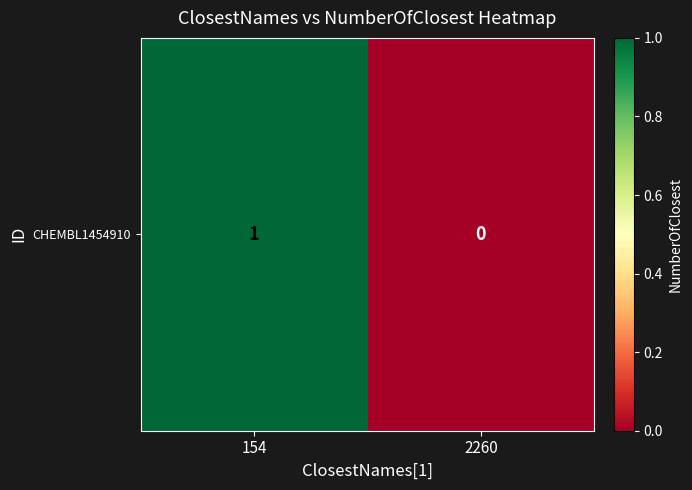

Read the value at 154.

1